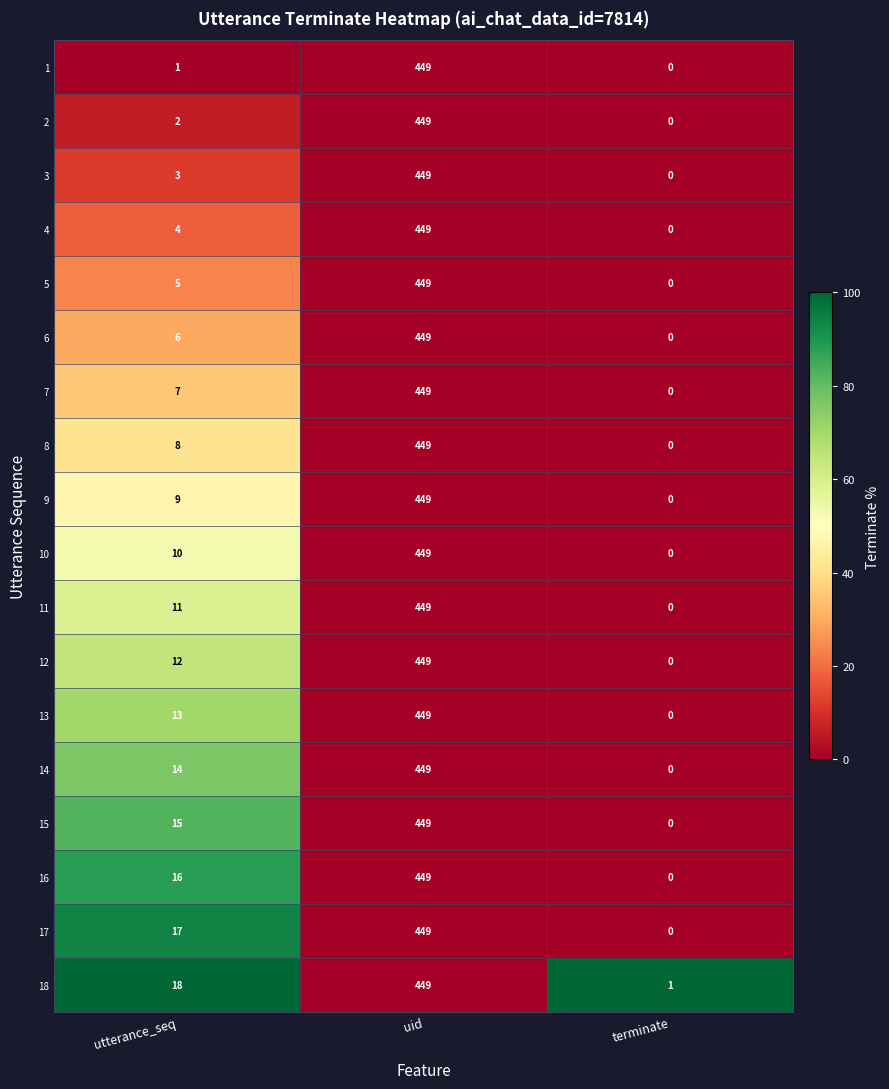

True or false: 13 has a value of 449 at uid.

True